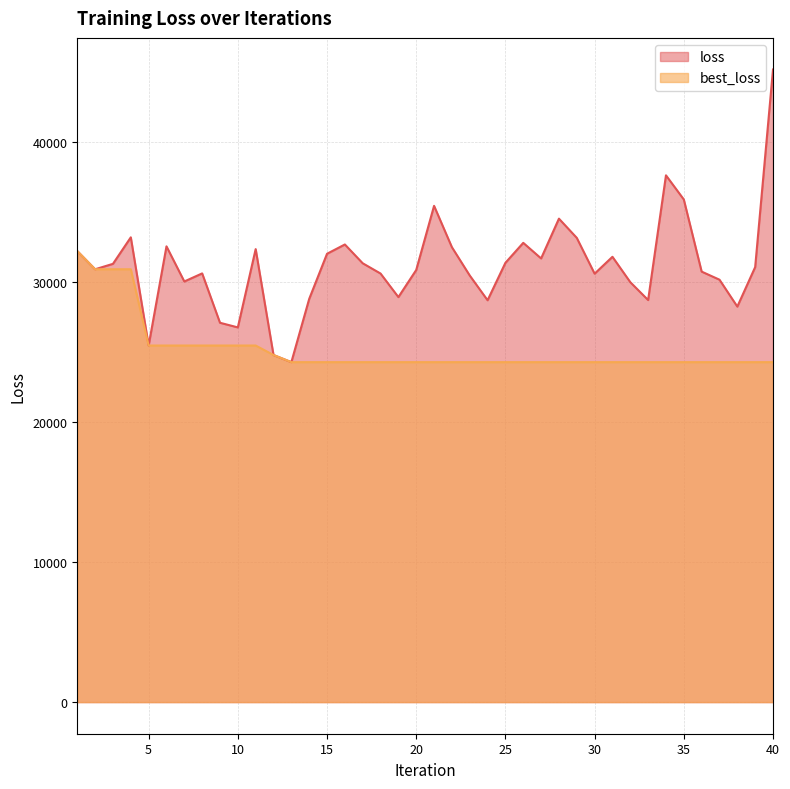

Read the best_loss value at 12.

24793.2